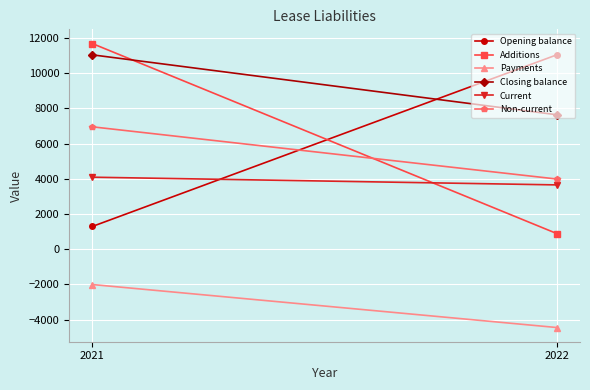

What is the difference between the highest and lowest values at 2022?

15495